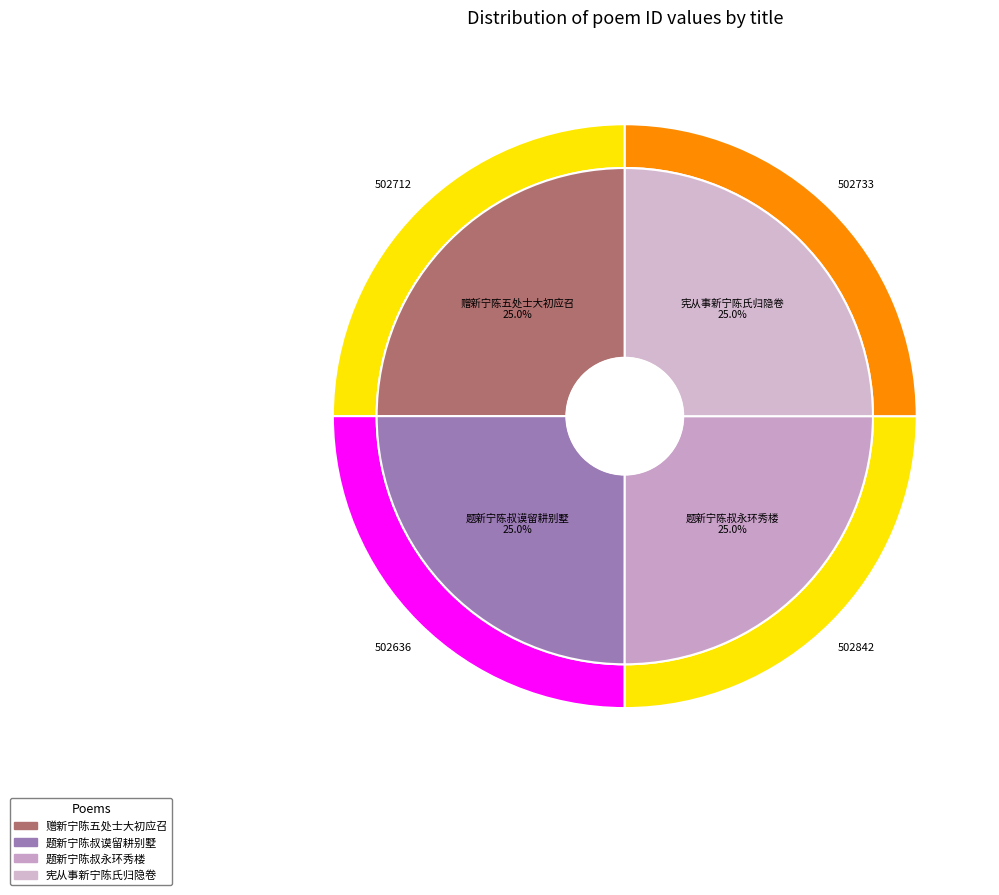

How many slices are in this pie chart?

4